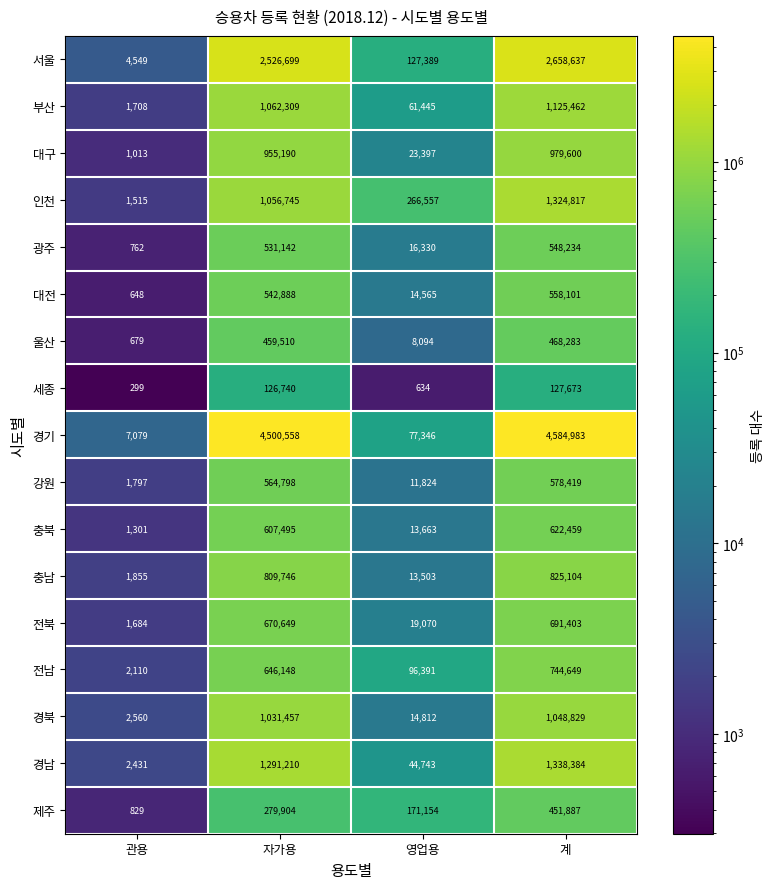

At how many categories does at least one series exceed 50984?

3